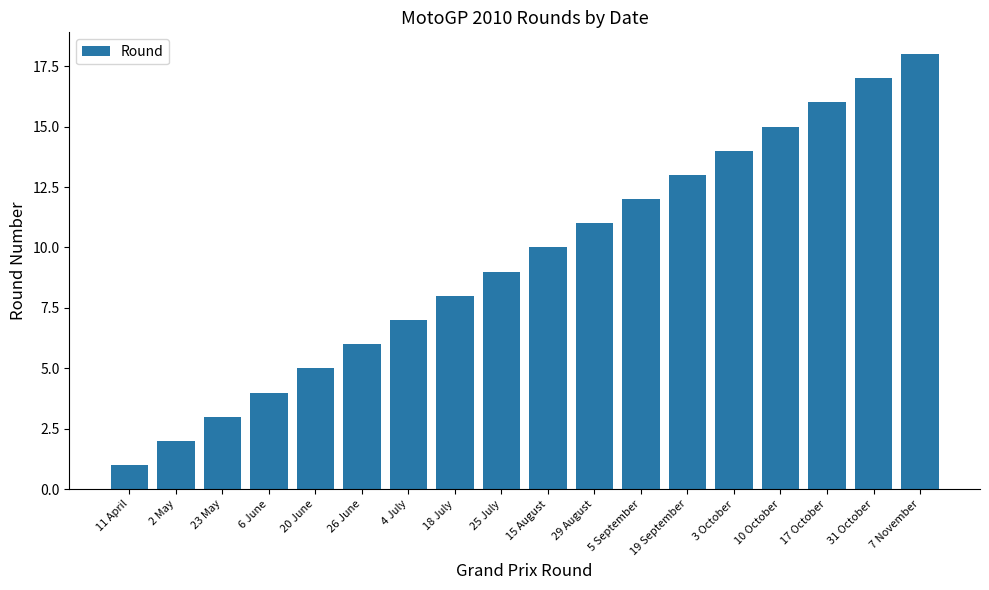

What is the difference between the second highest and minimum values?

16